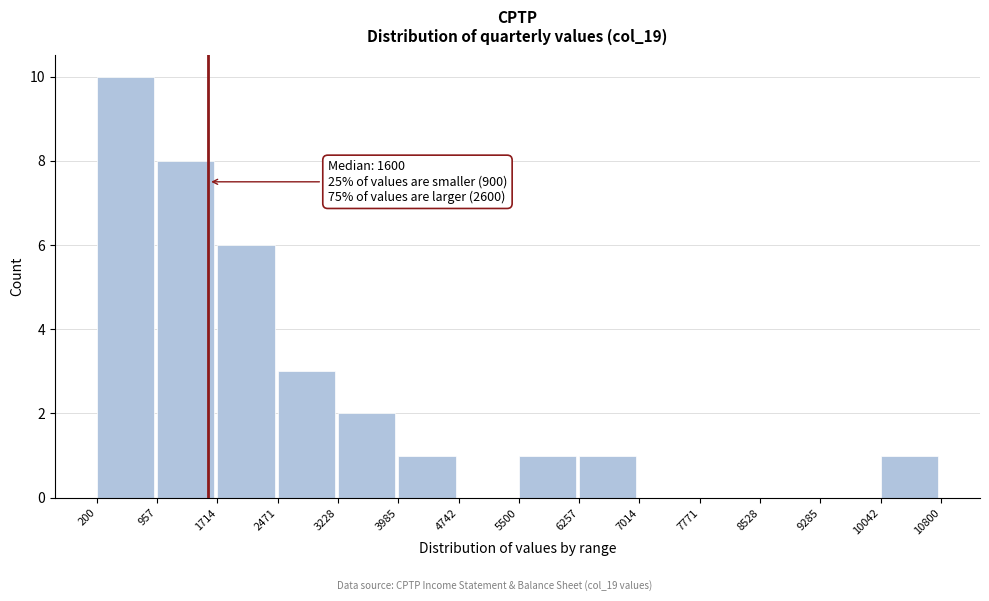

Which range on the x-axis has the tallest bar?

200 to 957